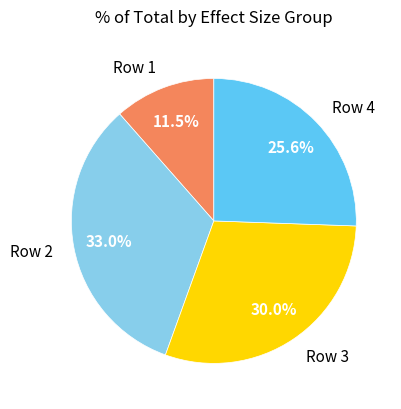

Between Row 1 and Row 3, which is larger?

Row 3